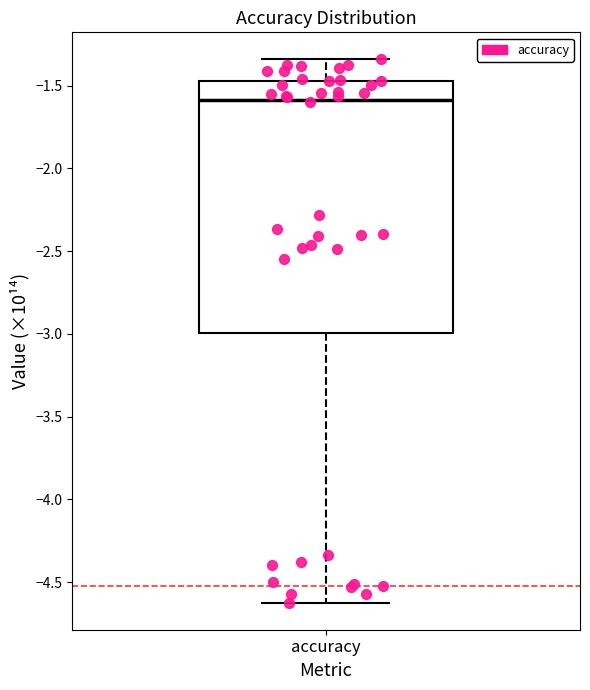

Where does the upper whisker of the box for accuracy end on the y-axis? The values are not printed on the chart, so give them approximately, as read against the axis.

-1.35